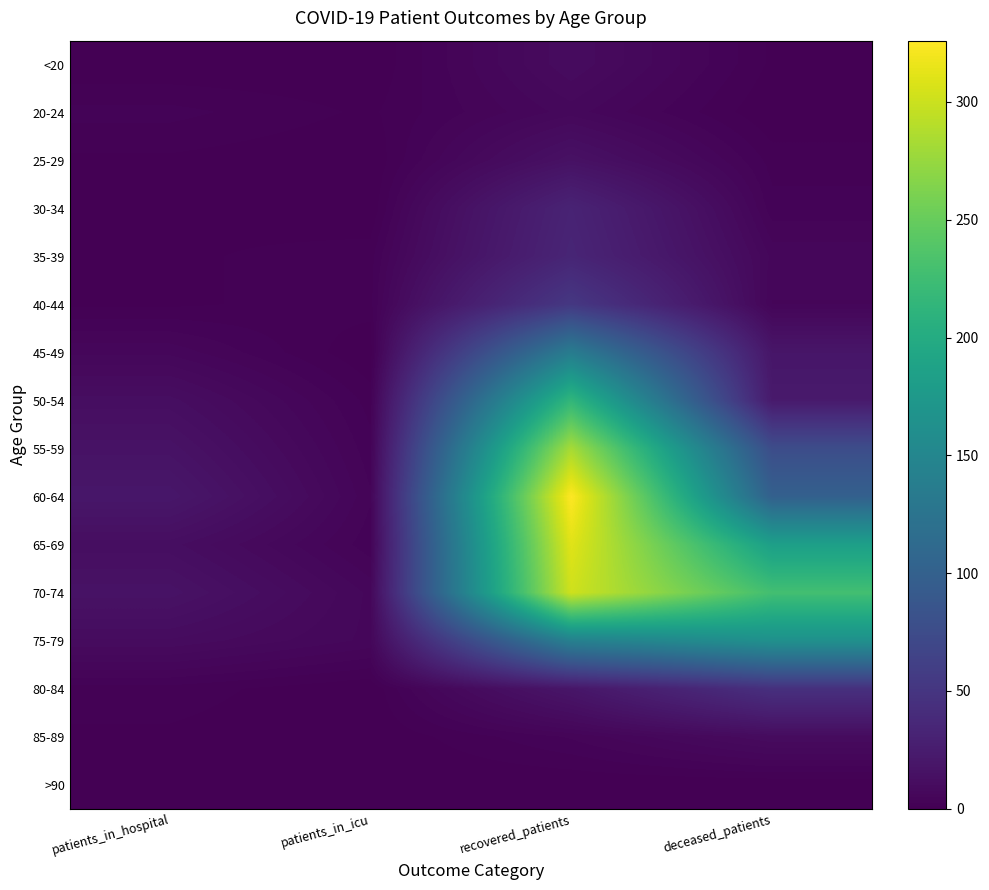

Between recovered_patients and patients_in_hospital, which is larger?

recovered_patients